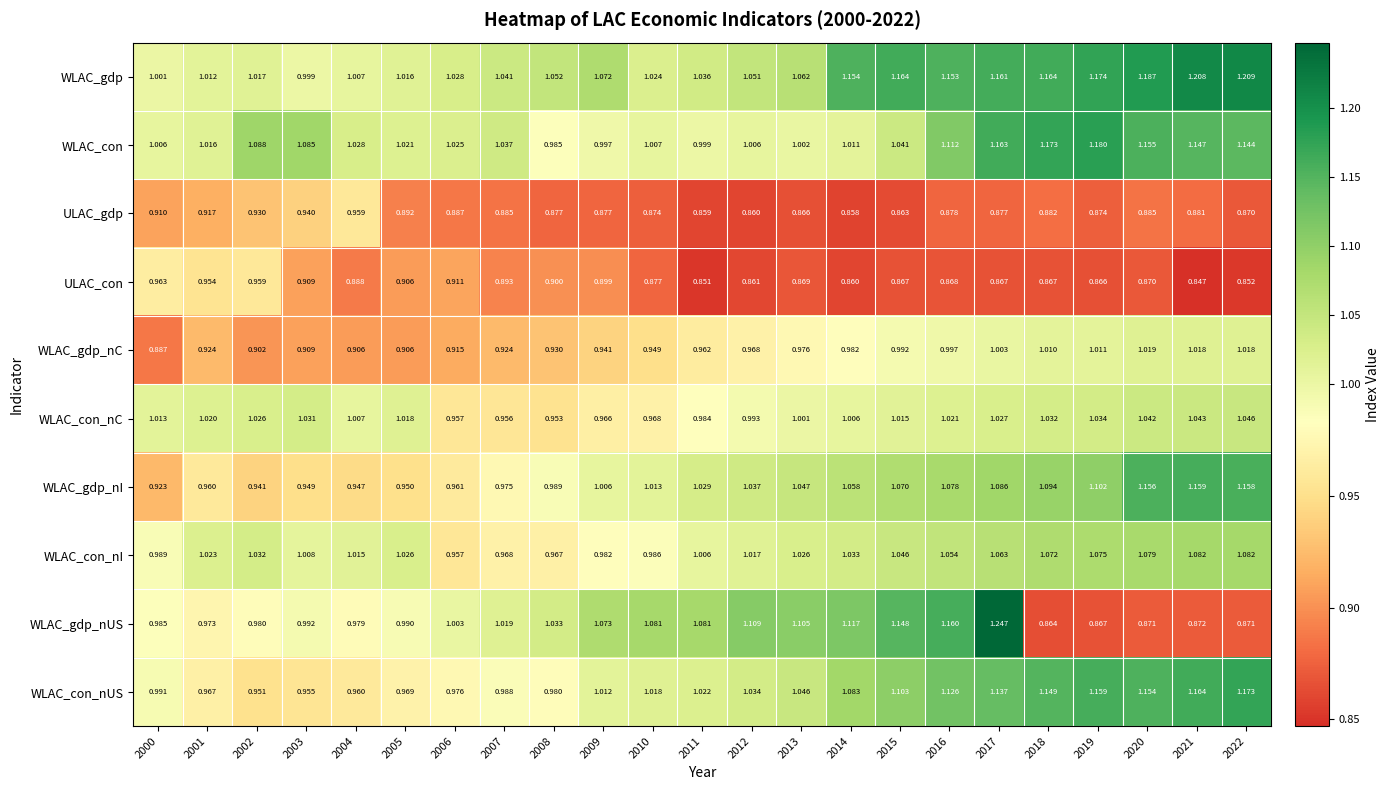

Rank the series at 2001 from highest to lowest value.

WLAC_con_nI, WLAC_con_nC, WLAC_con, WLAC_gdp, WLAC_gdp_nUS, WLAC_con_nUS, WLAC_gdp_nI, ULAC_con, WLAC_gdp_nC, ULAC_gdp